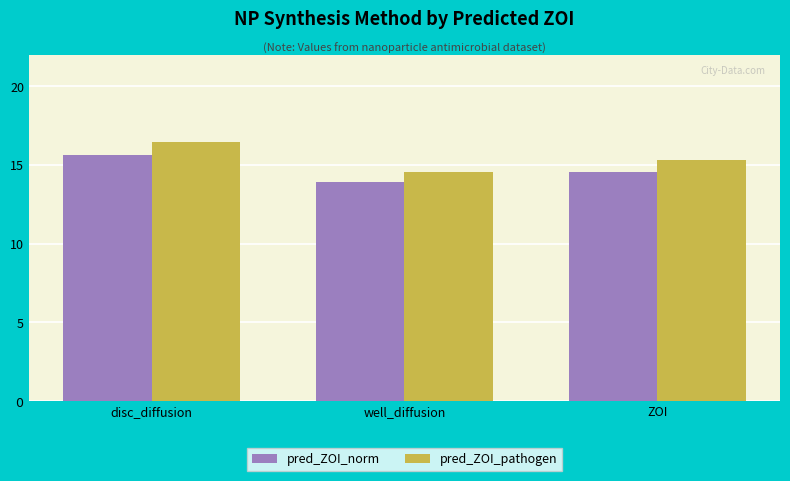

What is the difference between the highest and lowest values at disc_diffusion?

0.8